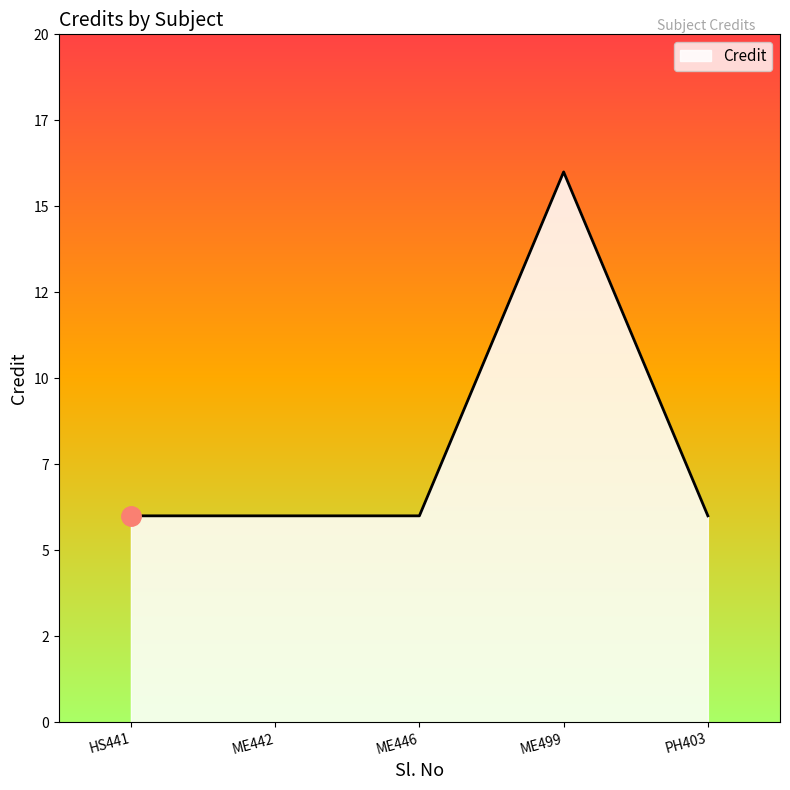

True or false: the data has more than 2 interior local peaks.

False